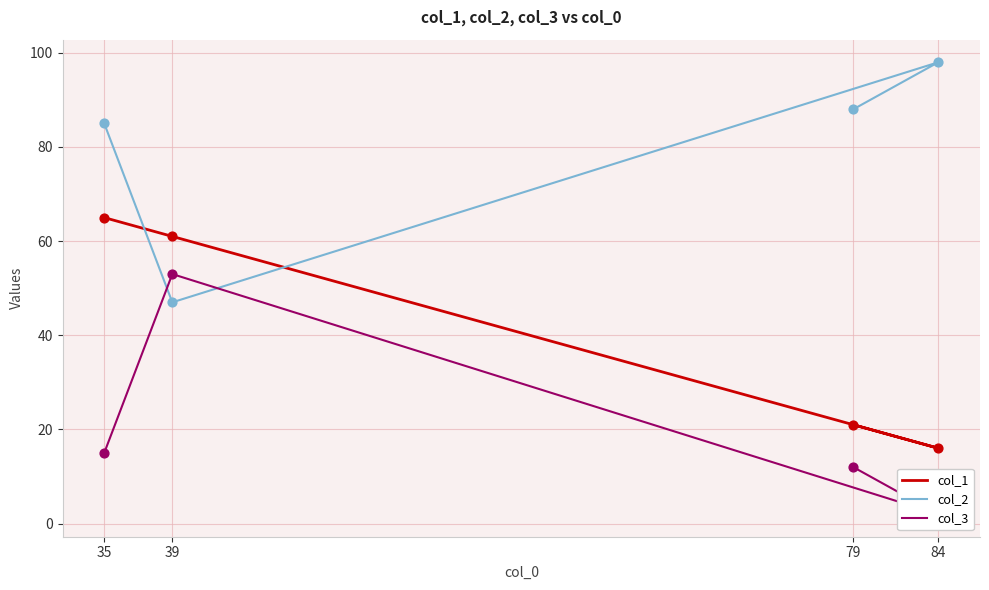

At how many categories does at least one series exceed 38?

4